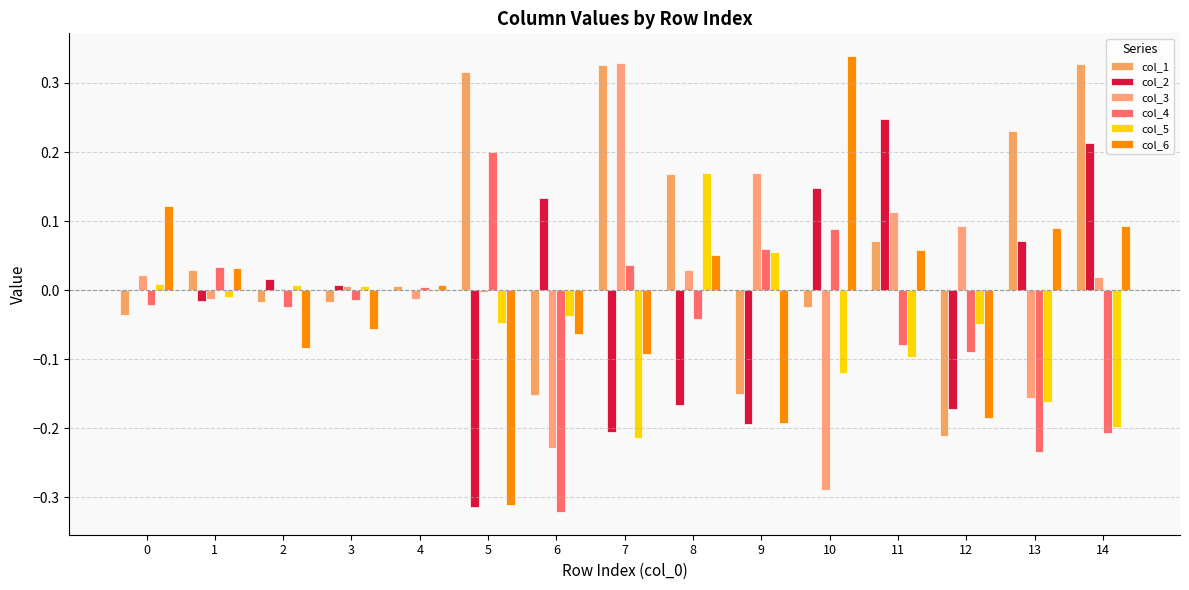

Rank the categories by col_3 value from highest to lowest.

7, 9, 11, 12, 8, 0, 14, 3, 2, 5, 1, 4, 13, 6, 10